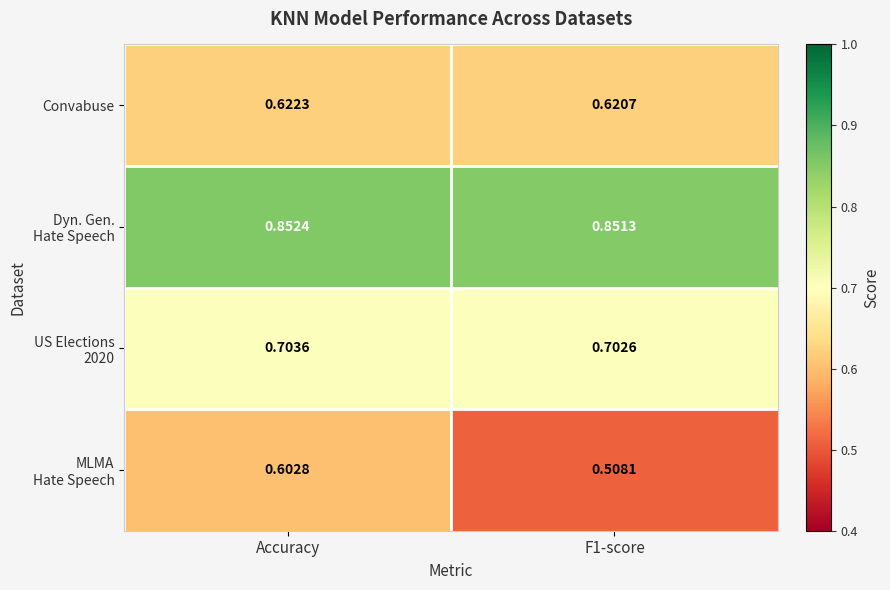

At which category is the sum across all series the highest?

Accuracy